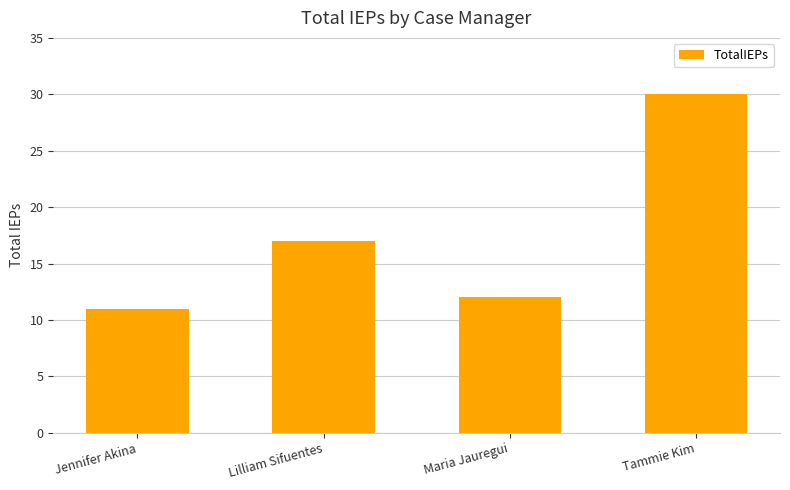

Rank the categories by value from highest to lowest.

Tammie Kim, Lilliam Sifuentes, Maria Jauregui, Jennifer Akina